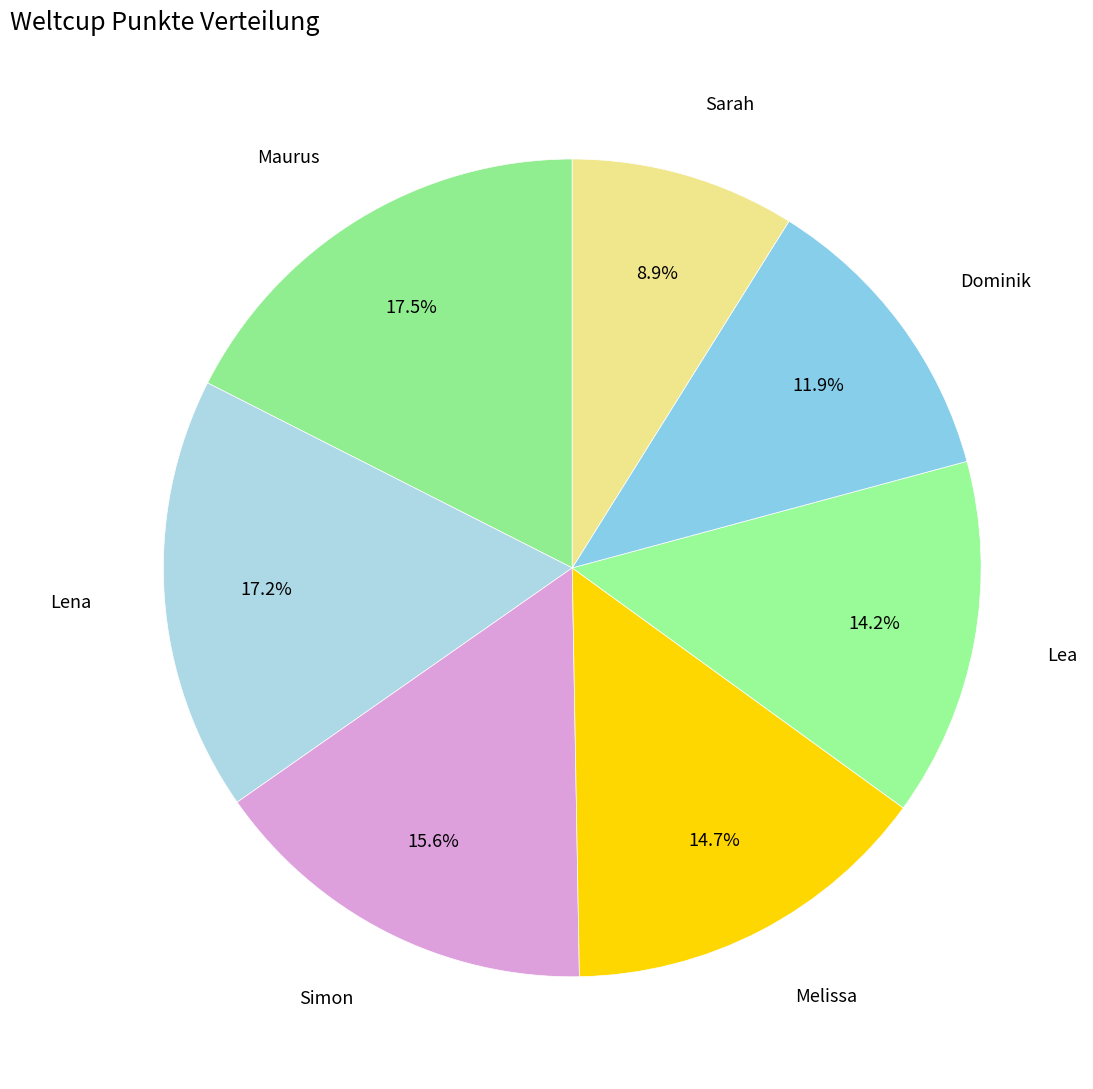

How many segments does this pie chart have?

7